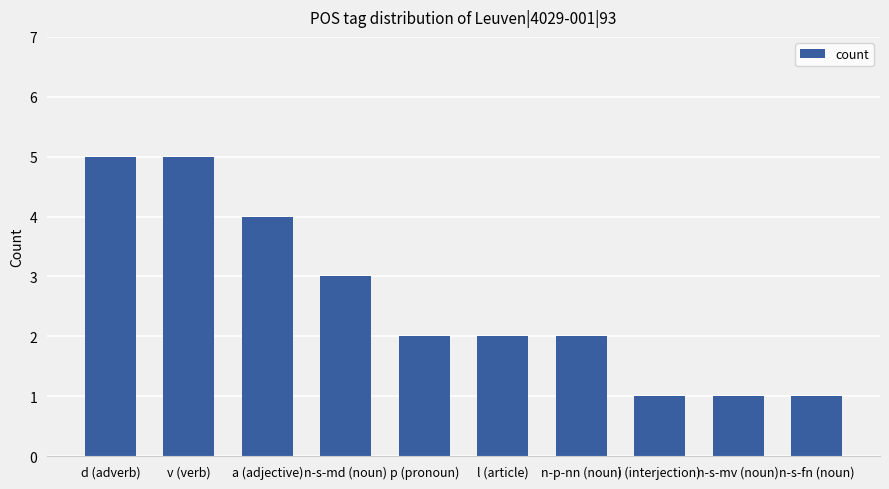

At which label does the data first exceed 2?

d (adverb)